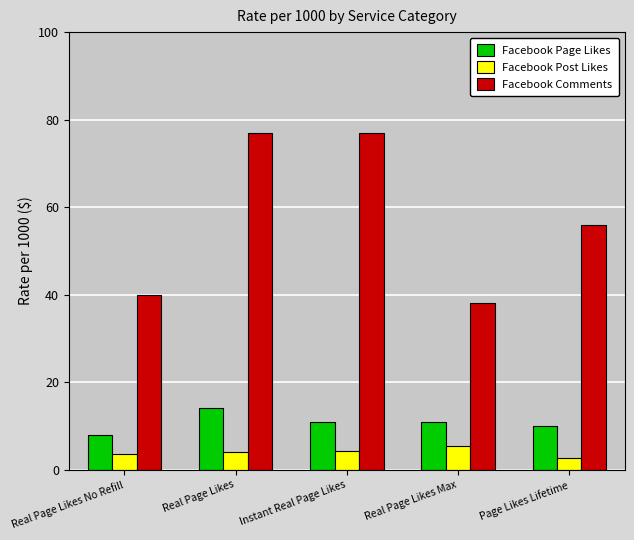

How many series are shown in this chart?

3